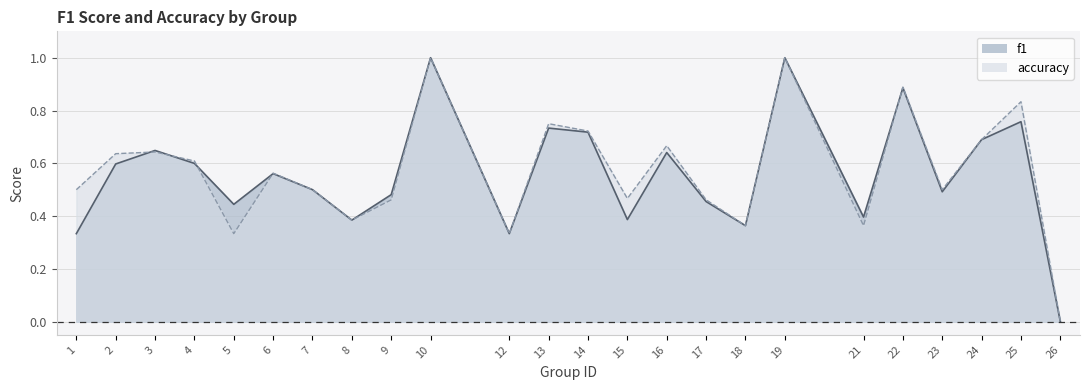

Reading left to right, transcribe all the data shown in this chart.

f1: 0.3	0.6	0.6	0.6	0.4	0.6	0.5	0.4	0.5	1.0	0.3	0.7	0.7	0.4	0.6	0.5	0.4	1.0	0.4	0.9	0.5	0.7	0.8	0.0
accuracy: 0.5	0.6	0.6	0.6	0.3	0.6	0.5	0.4	0.5	1.0	0.3	0.8	0.7	0.5	0.7	0.5	0.4	1.0	0.4	0.9	0.5	0.7	0.8	0.0